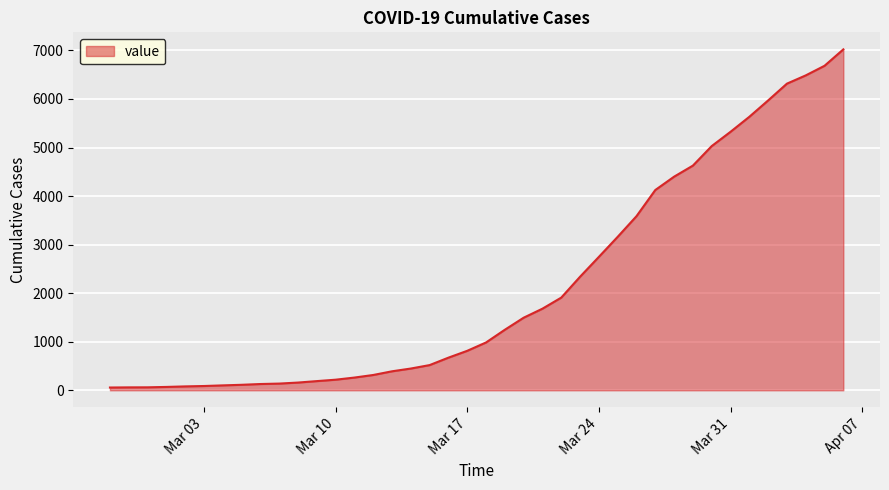

What is the maximum value shown in the chart?

7022